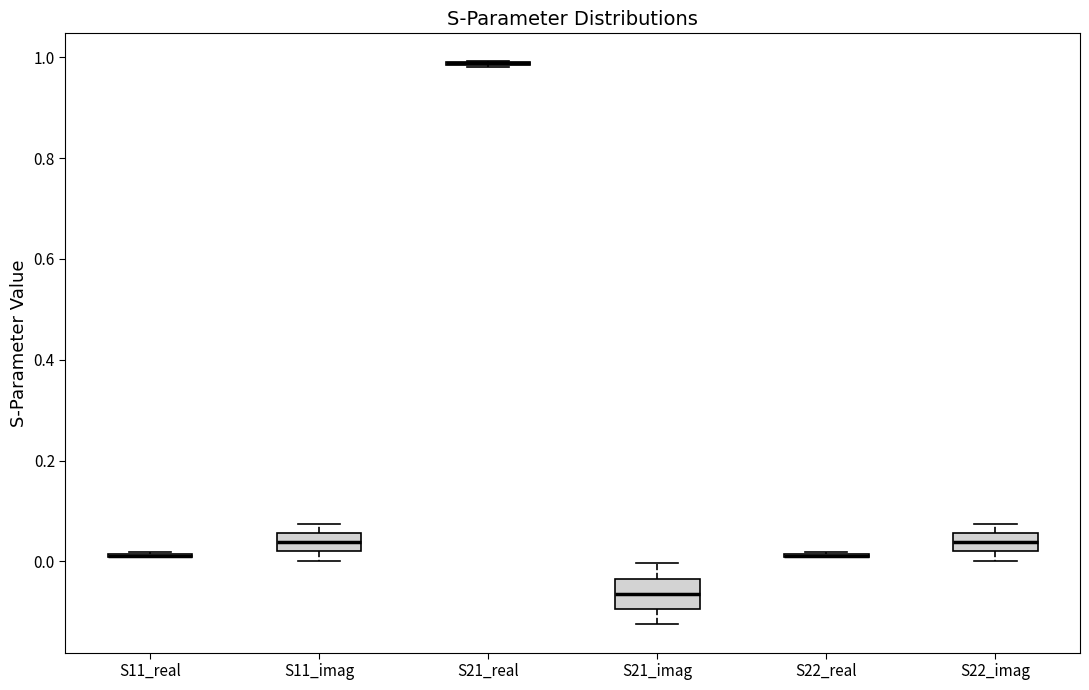

Which box is the tallest, from its lower edge to its upper edge?

S21_imag